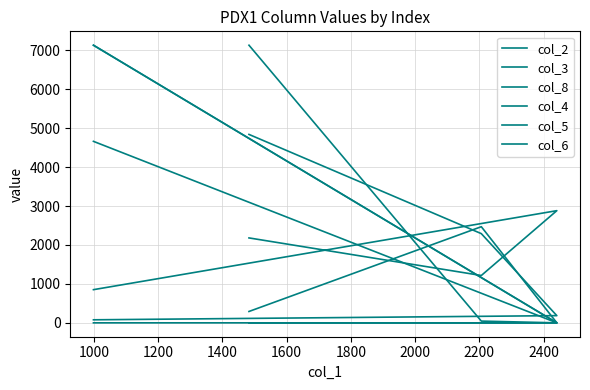

The value of col_5 at 1200 is 3951. True or false?

False